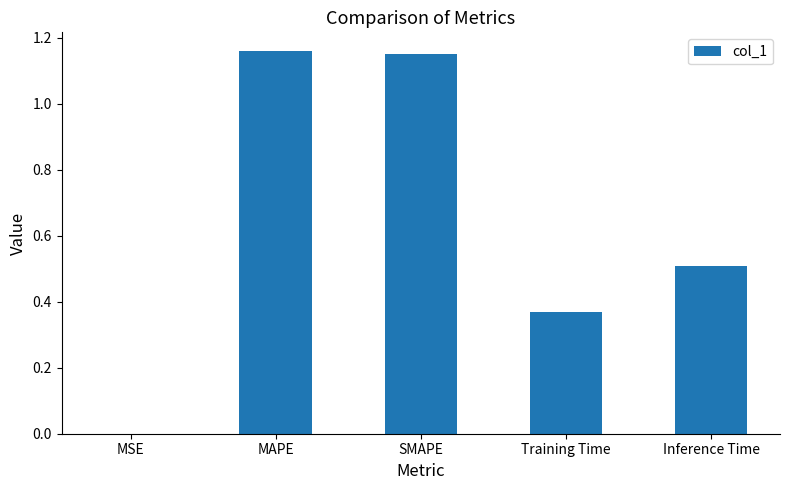

What is the change in value from MSE to Training Time?

+0.4